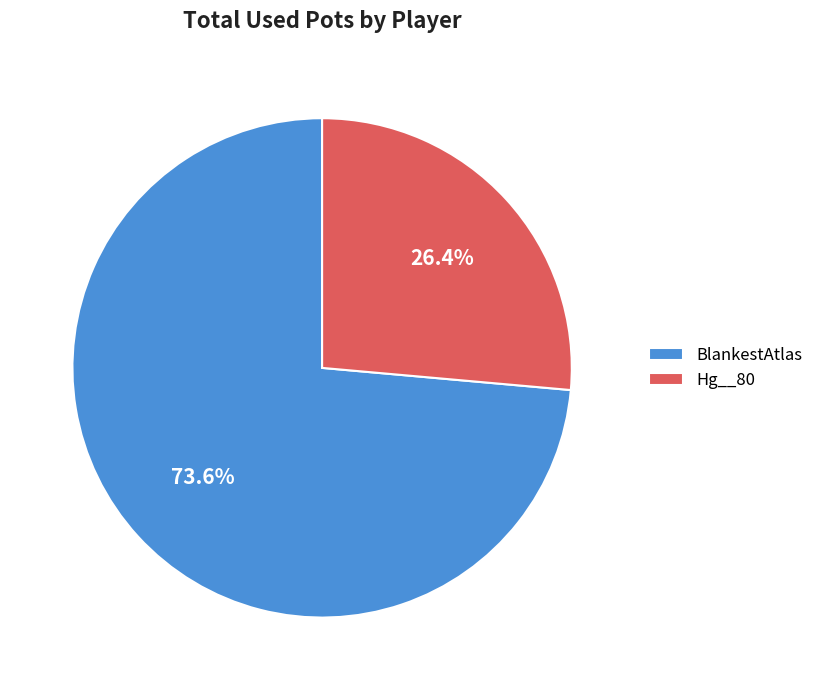

What portion of the pie excludes Hg__80?

73.6%